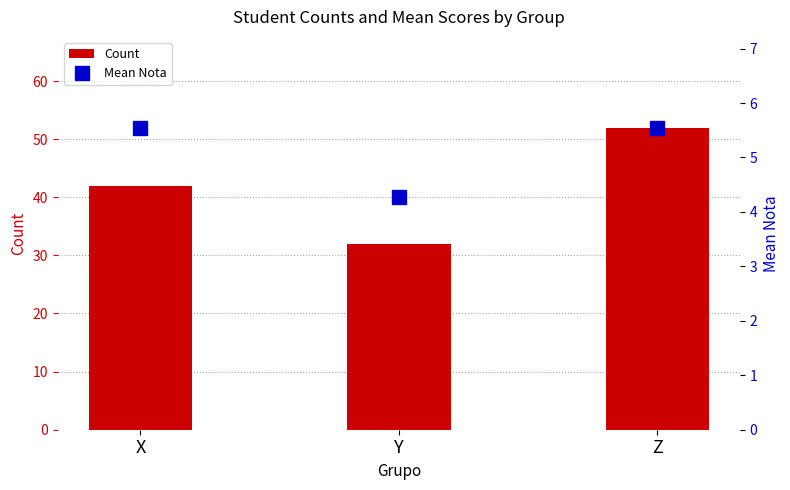

Count the number of categories in the chart.

3